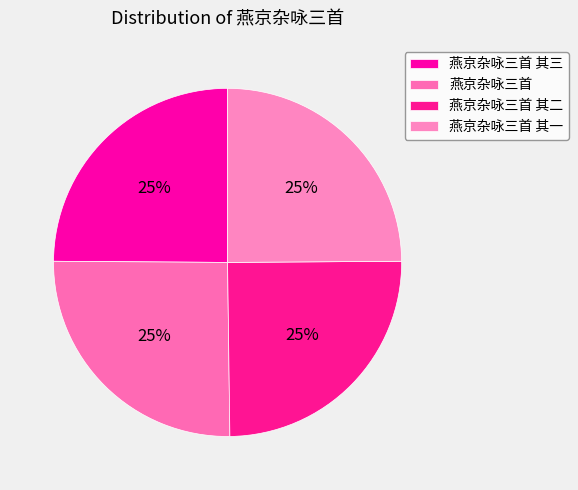

To the nearest percent, what portion does 燕京杂咏三首 其一 represent?

25%